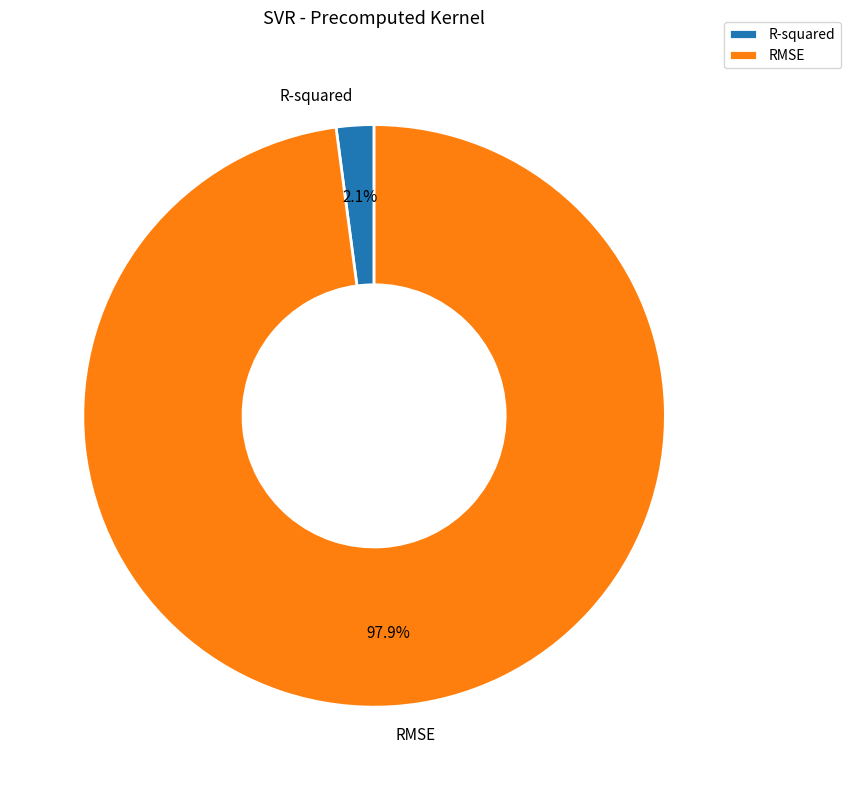

Is R-squared the majority of the pie?

No